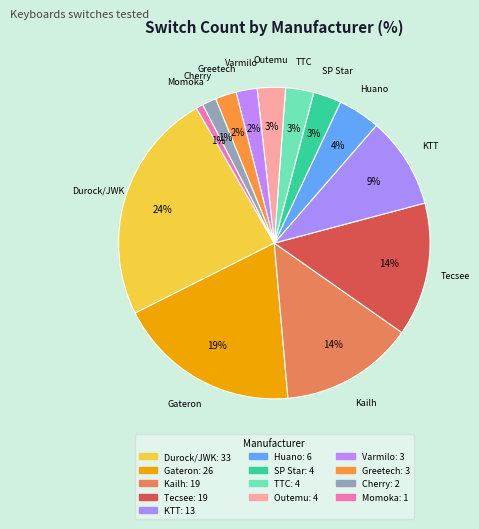

To the nearest percent, what portion does KTT represent?

9%